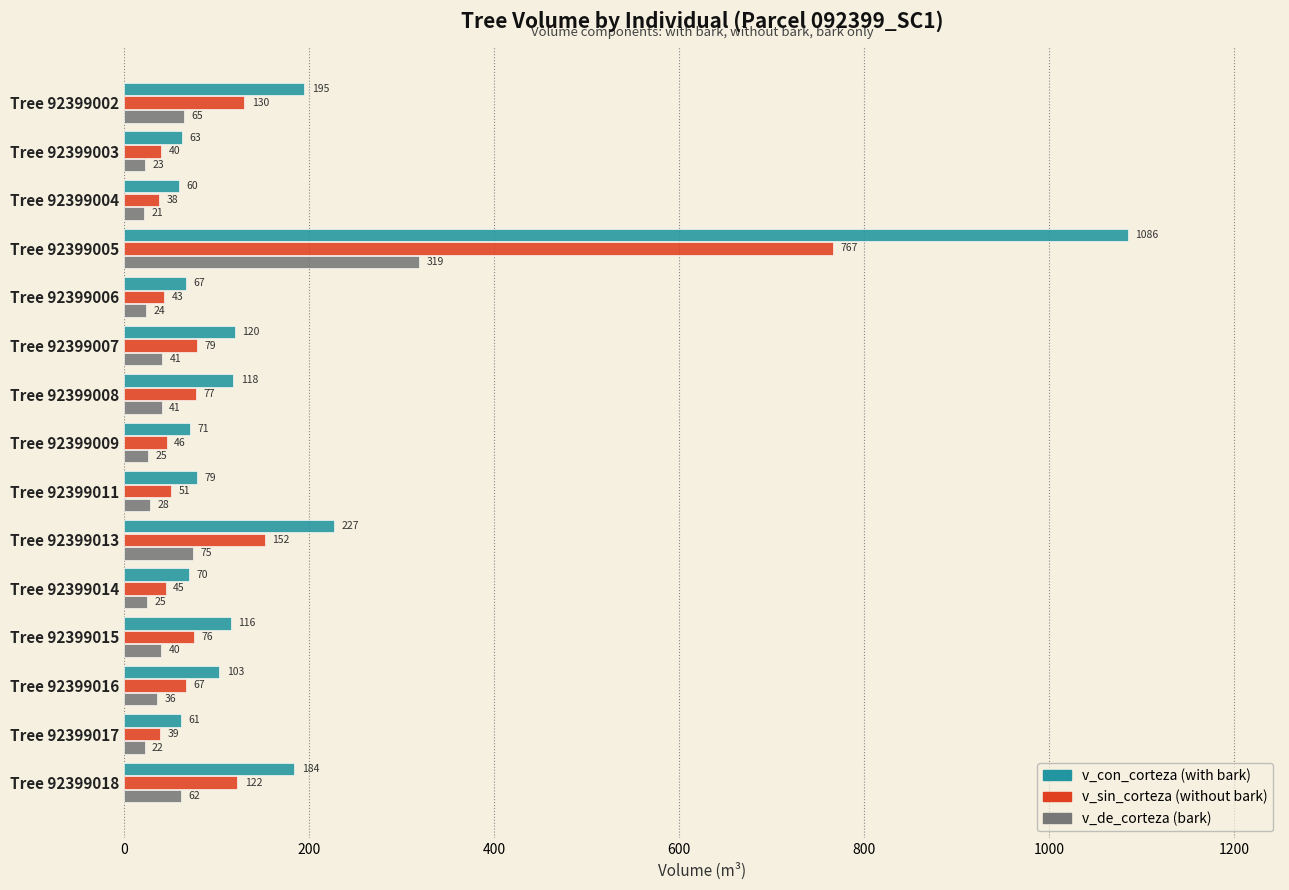

At which category is the sum across all series the highest?

Tree 92399005